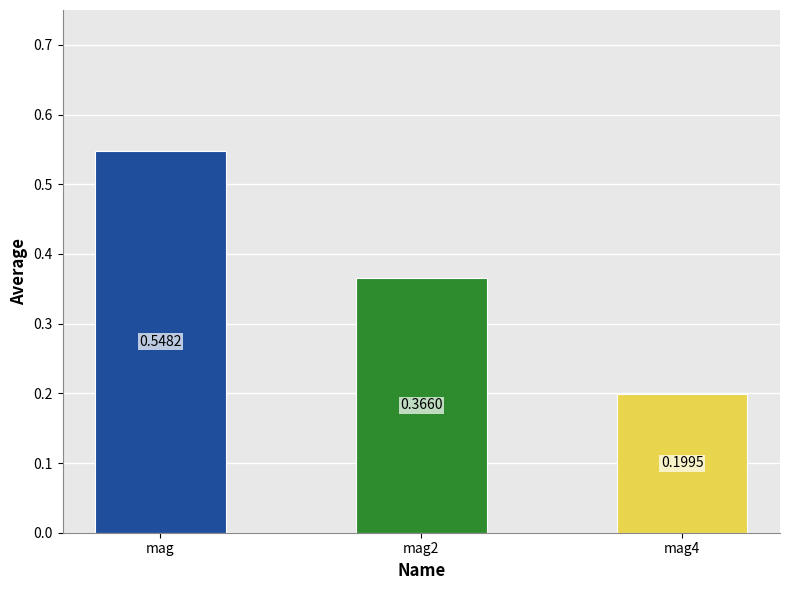

What is the label of the 2nd bar from the left?

mag2